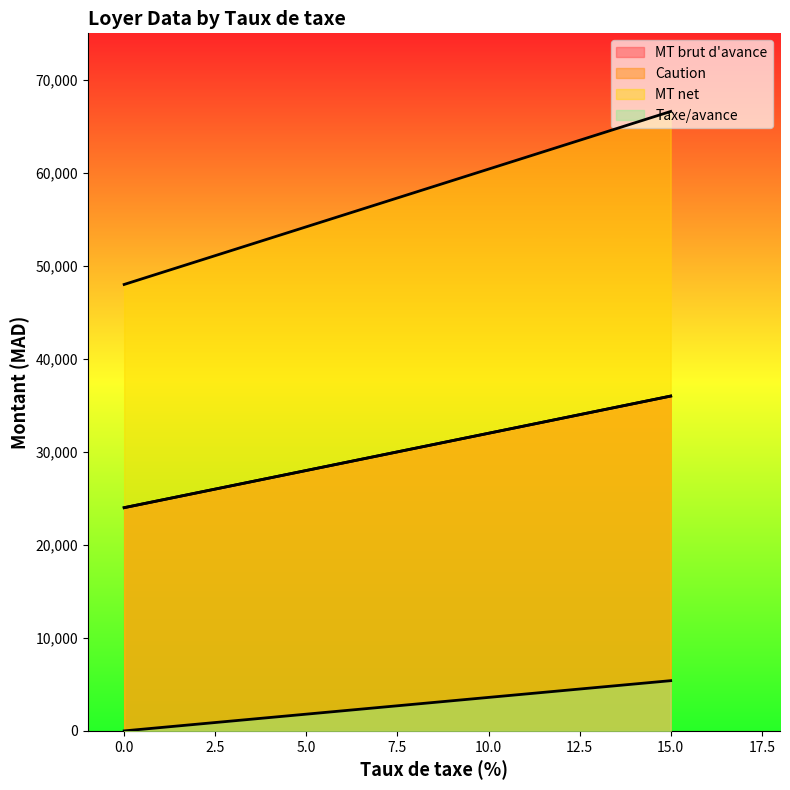

What is the difference between the MT brut d'avance values at 15 and 0?

12000